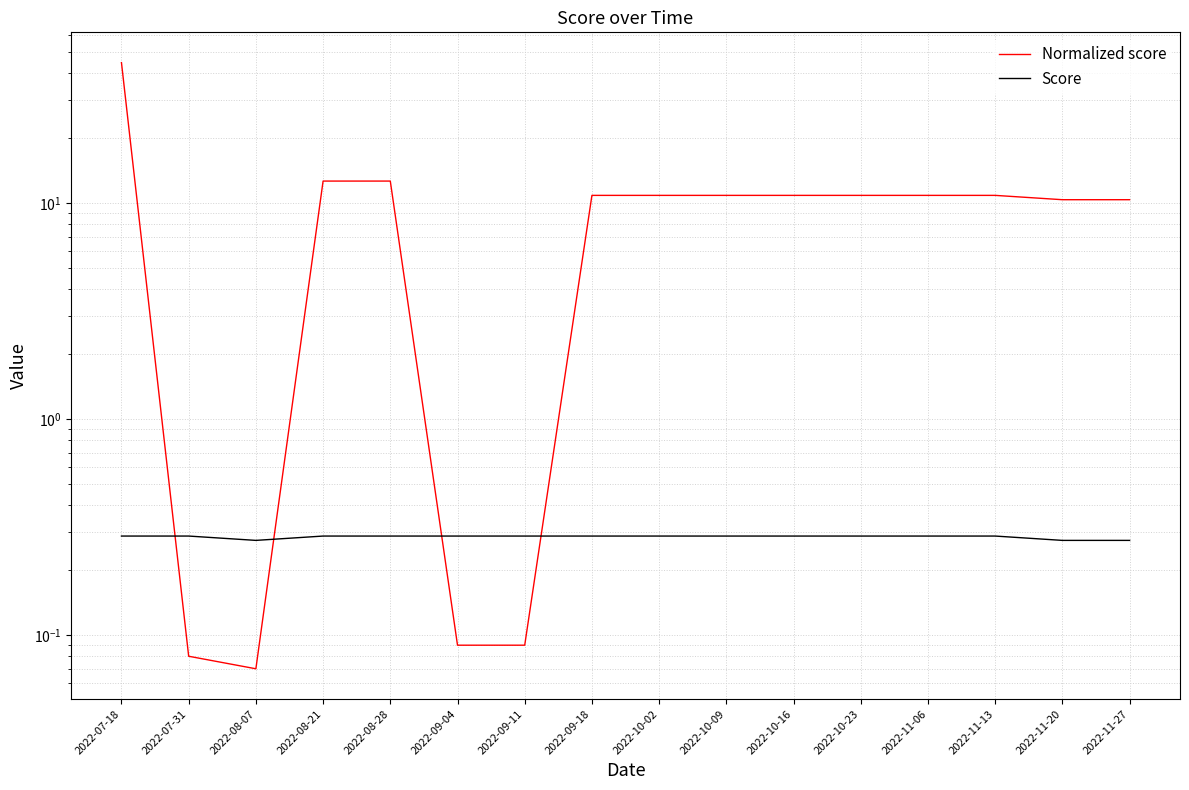

What is the sum of the Normalized score values at 2022-07-31 and 2022-08-07?

0.2